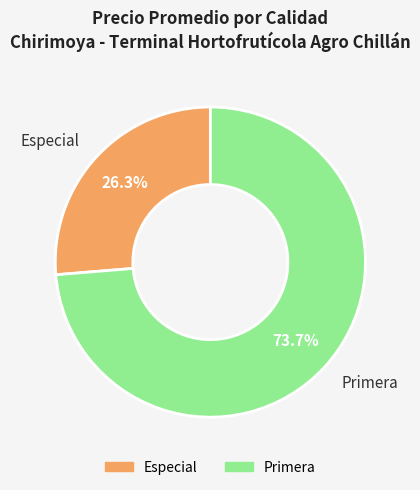

Is there a majority slice in this chart?

Yes